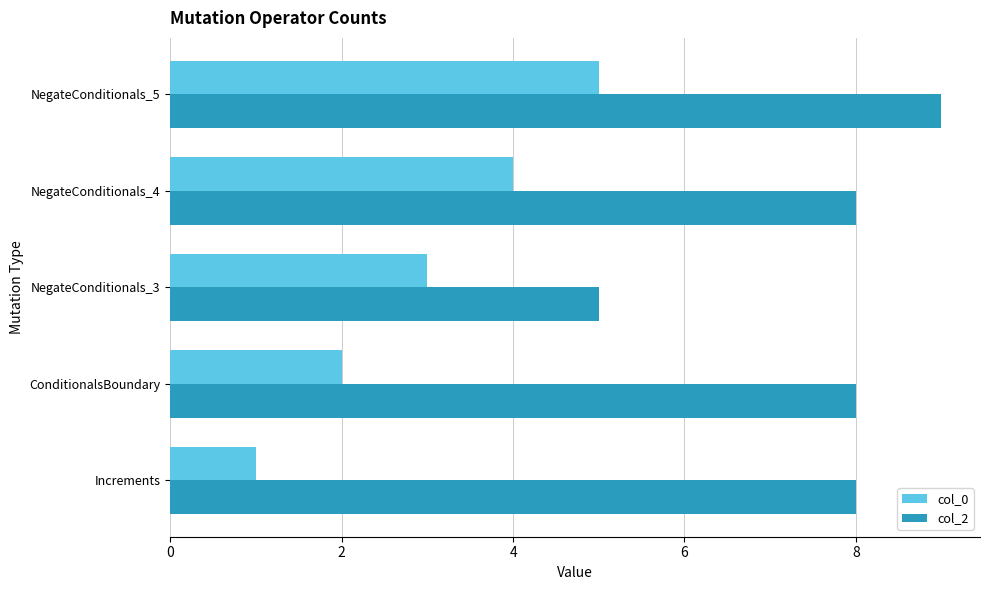

Is it true that col_0 equals 5 at NegateConditionals_4?

False